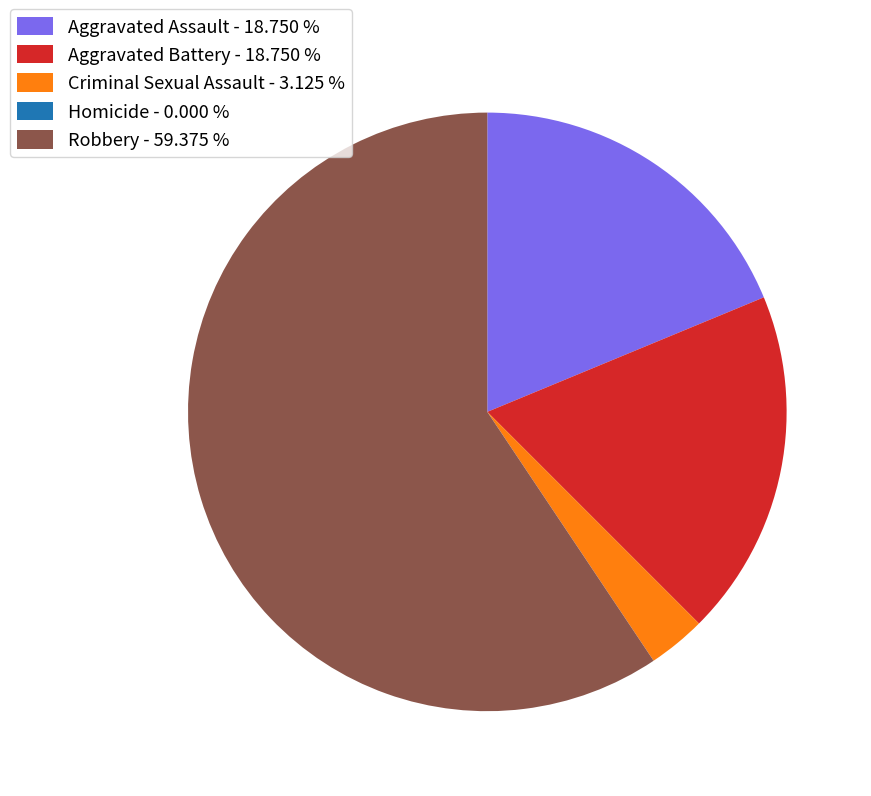

Is Aggravated Assault - 18.750 % the majority of the pie?

No